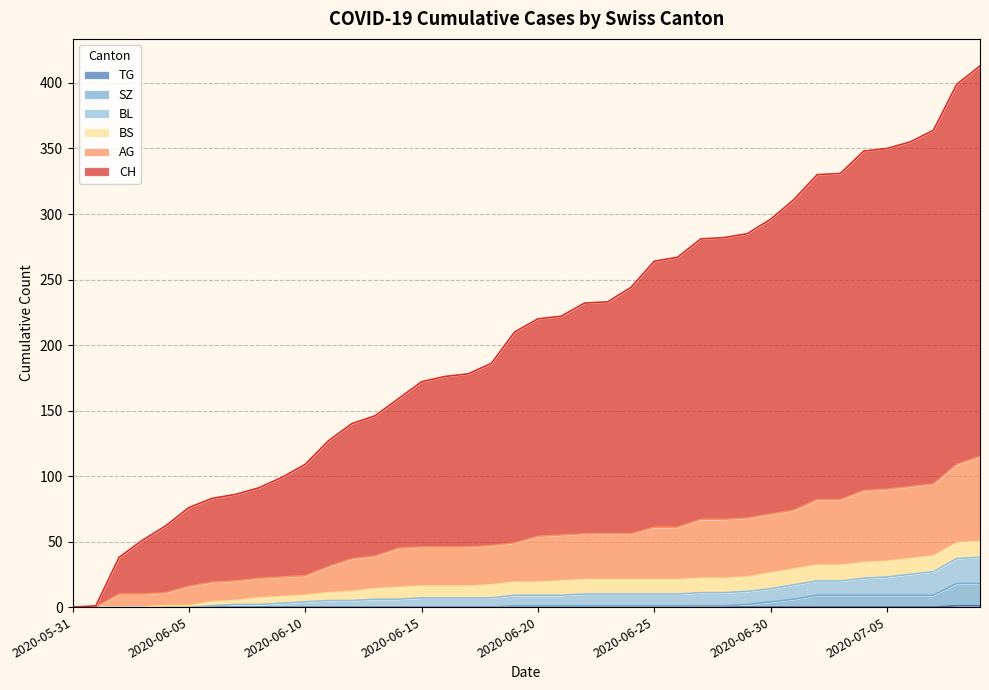

How many lines are shown in the chart?

6